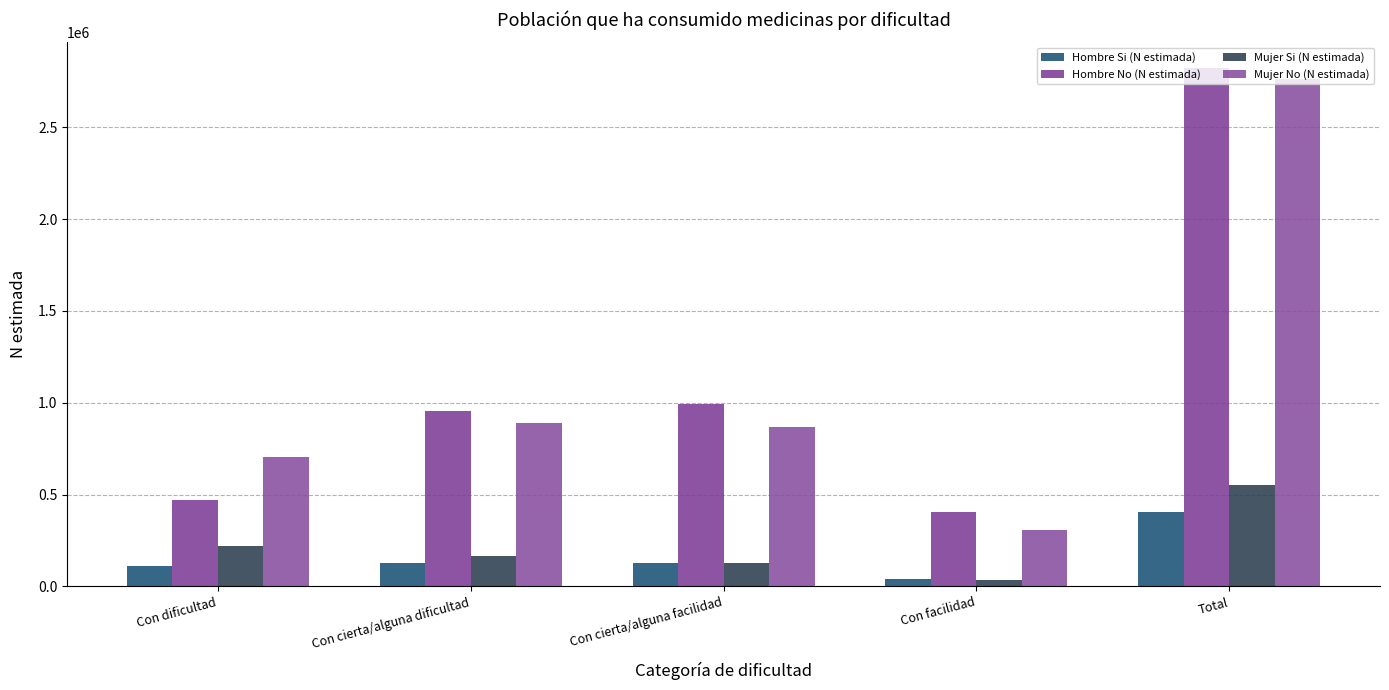

Which series has the largest total across all categories?

Hombre No (N estimada)